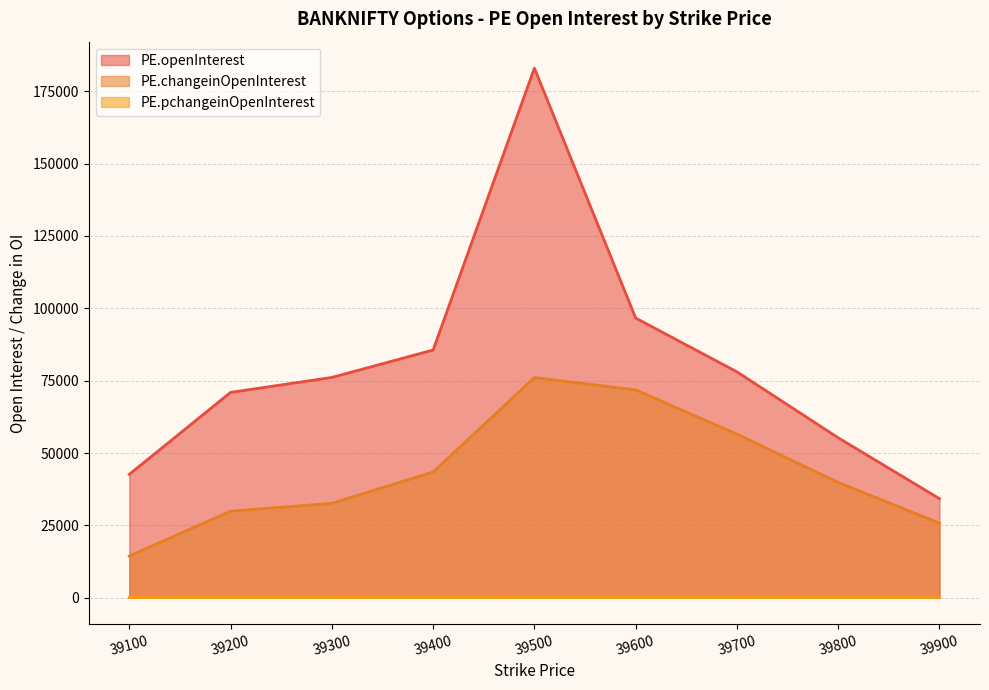

Reading left to right, extract all data points from this chart.

PE.openInterest: 42636.0	70945.0	76114.0	85583.0	182974.0	96633.0	78042.0	55261.0	34228.0
PE.changeinOpenInterest: 14409.0	29910.0	32624.0	43435.0	76060.0	71811.0	56522.0	39828.0	25770.0
PE.pchangeinOpenInterest: 51.0	72.9	75.0	103.1	71.1	289.3	262.6	258.1	304.7